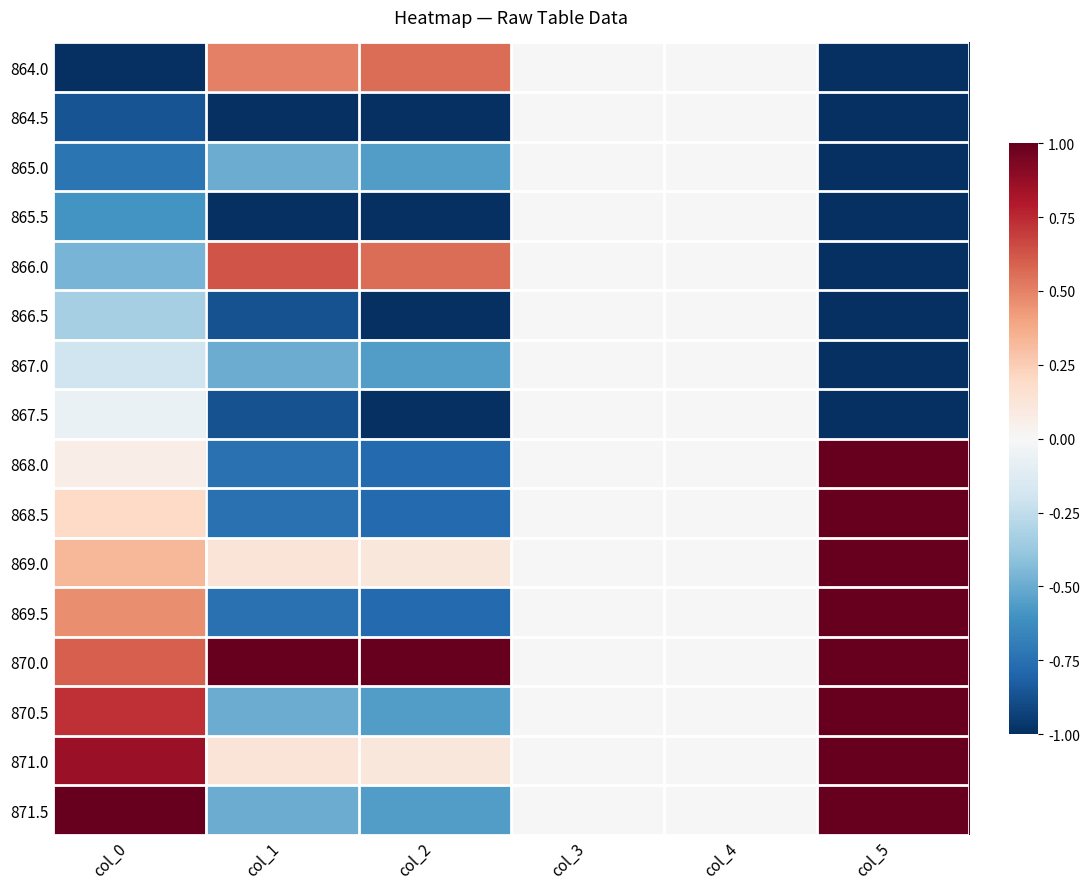

What is the total value across all series at col_1?

-5.6